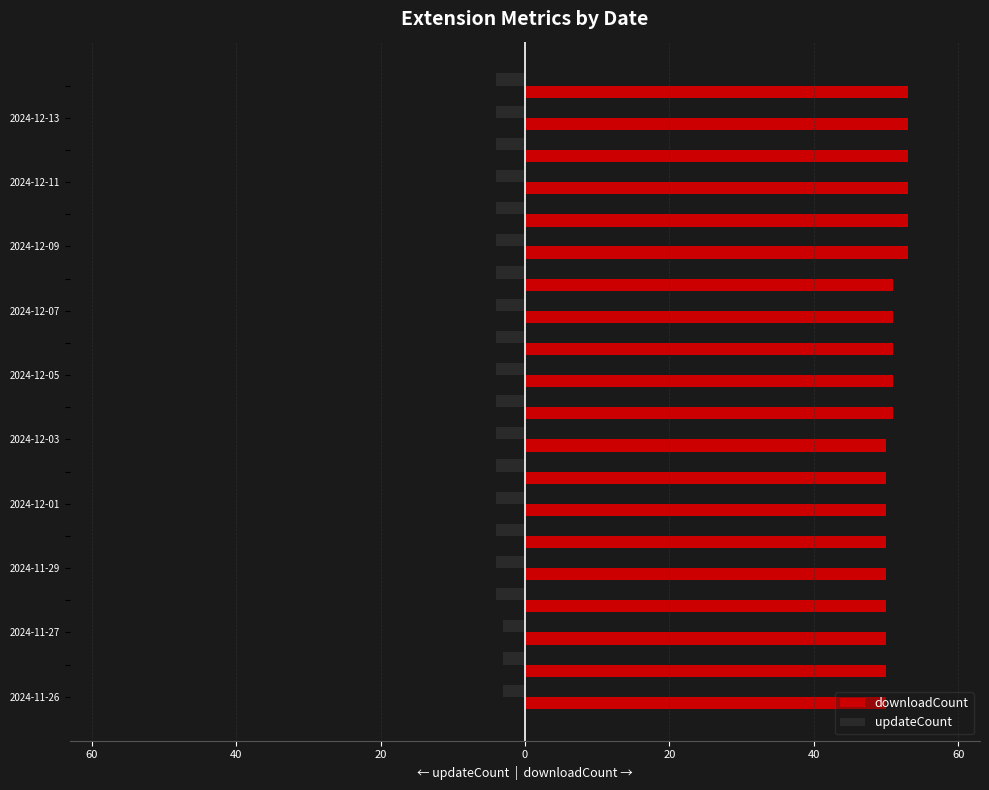

Reading right to left, what are all the values shown in this chart?

downloadCount: 53	53	53	53	53	53	51	51	51	51	51	50	50	50	50	50	50	50	50	50
updateCount: -4	-4	-4	-4	-4	-4	-4	-4	-4	-4	-4	-4	-4	-4	-4	-4	-4	-3	-3	-3